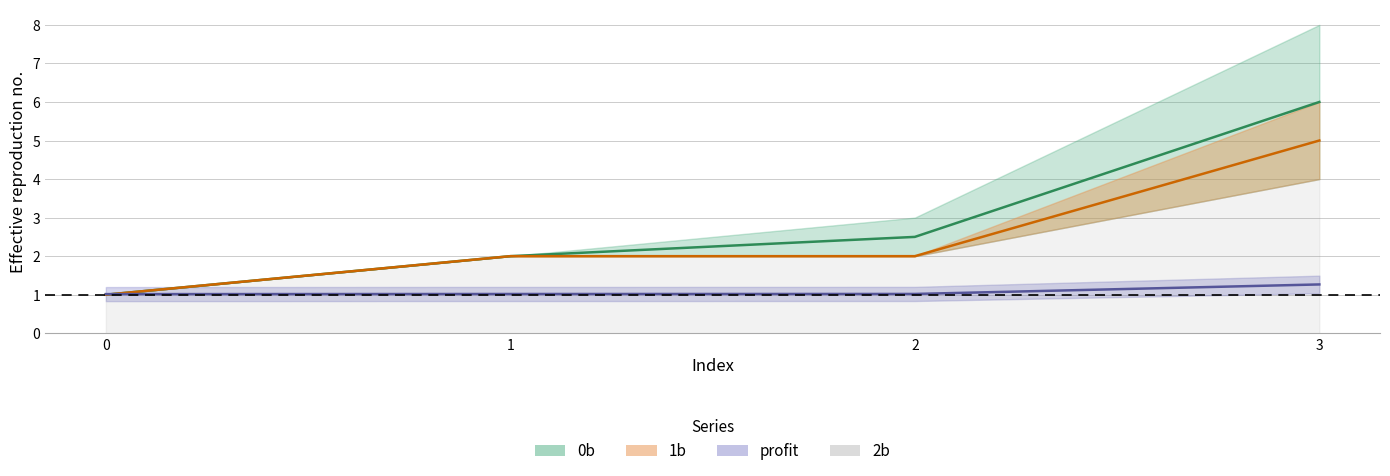

What is the difference between the highest and lowest values at 2?

1.5